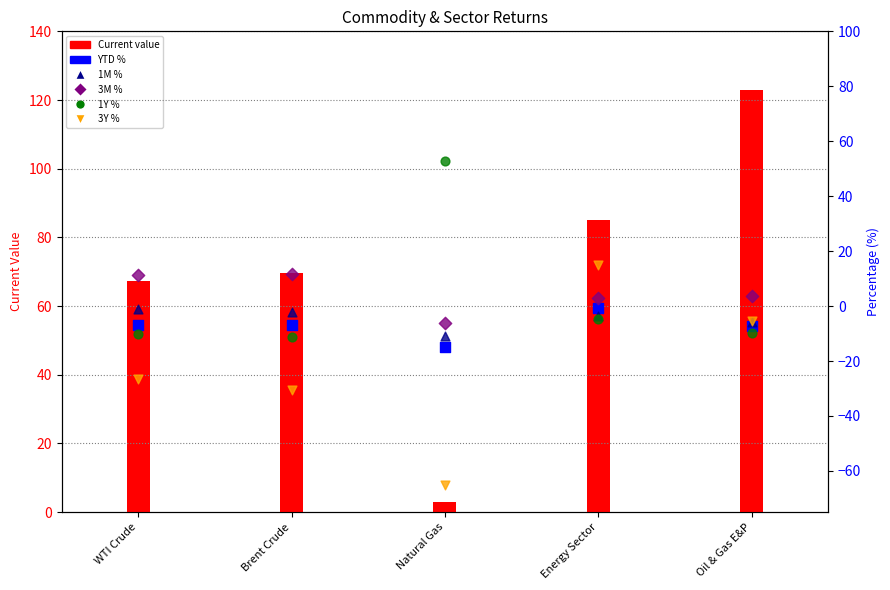

At how many categories does at least one series exceed 114?

1